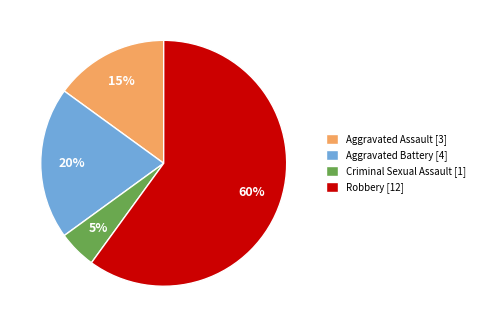

To the nearest percent, what is the combined percentage of Aggravated Battery and Criminal Sexual Assault?

25%